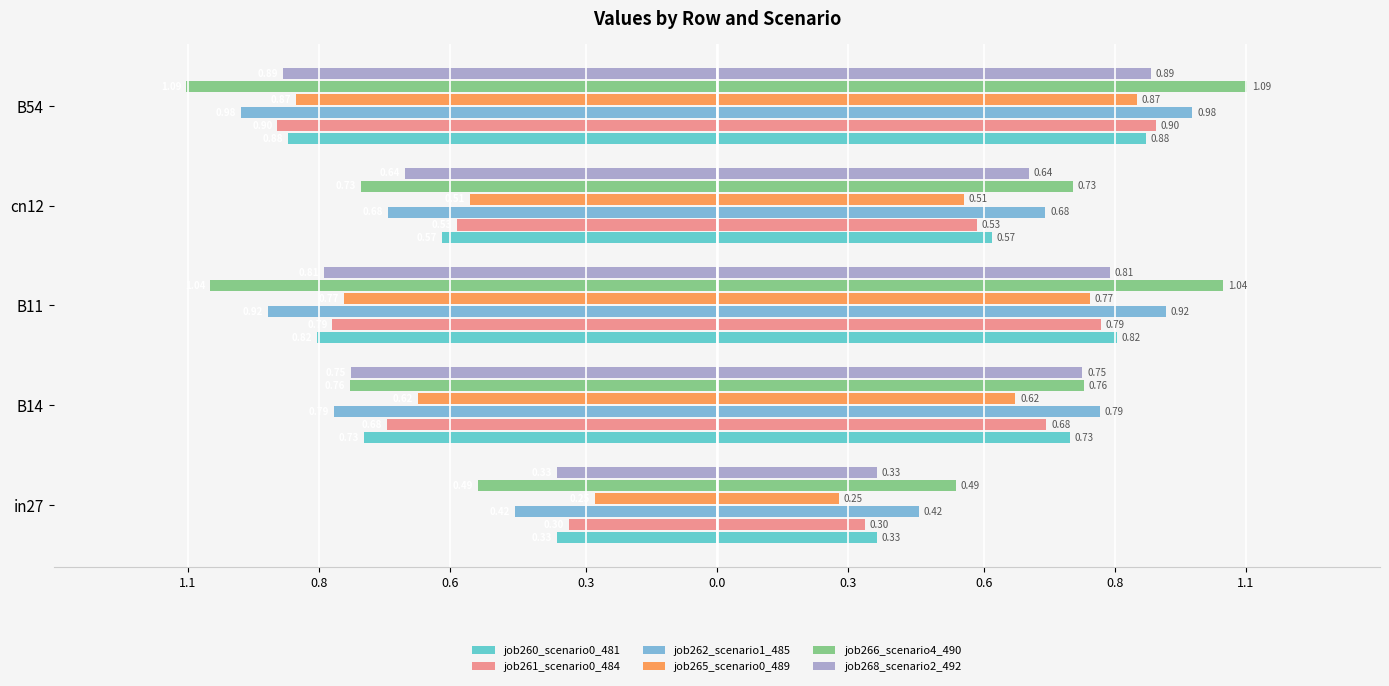

Reading right to left, transcribe all the data shown in this chart.

job260_scenario0_481: -0.9	-0.6	-0.8	-0.7	-0.3
job261_scenario0_484: -0.9	-0.5	-0.8	-0.7	-0.3
job262_scenario1_485: -1.0	-0.7	-0.9	-0.8	-0.4
job265_scenario0_489: -0.9	-0.5	-0.8	-0.6	-0.3
job266_scenario4_490: -1.1	-0.7	-1.0	-0.8	-0.5
job268_scenario2_492: -0.9	-0.6	-0.8	-0.8	-0.3